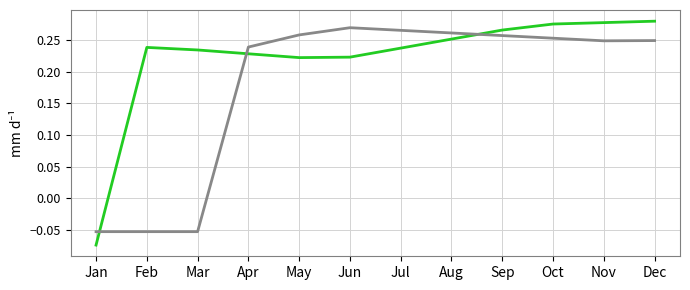

True or false: col_29 has a value of 0.3 at Dec.

True